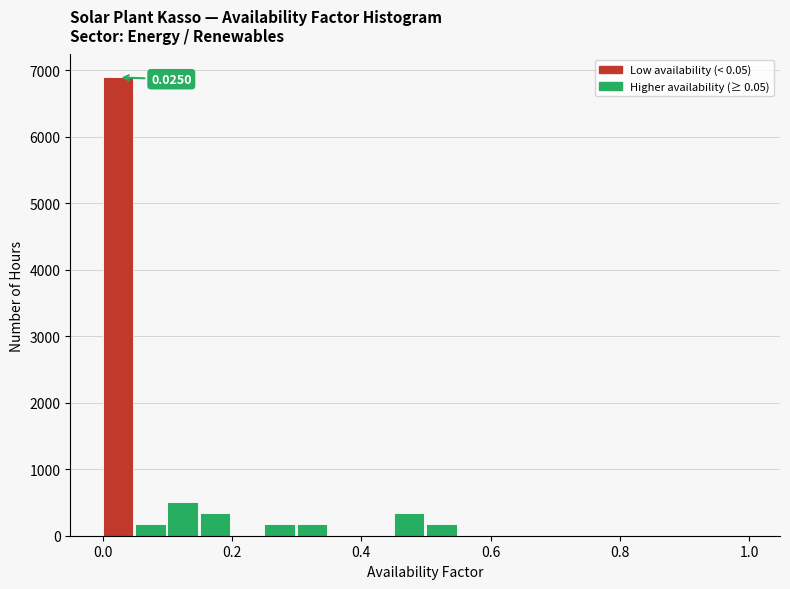

Read against the x-axis, roughly where is the centre of the tallest bar?

0.02